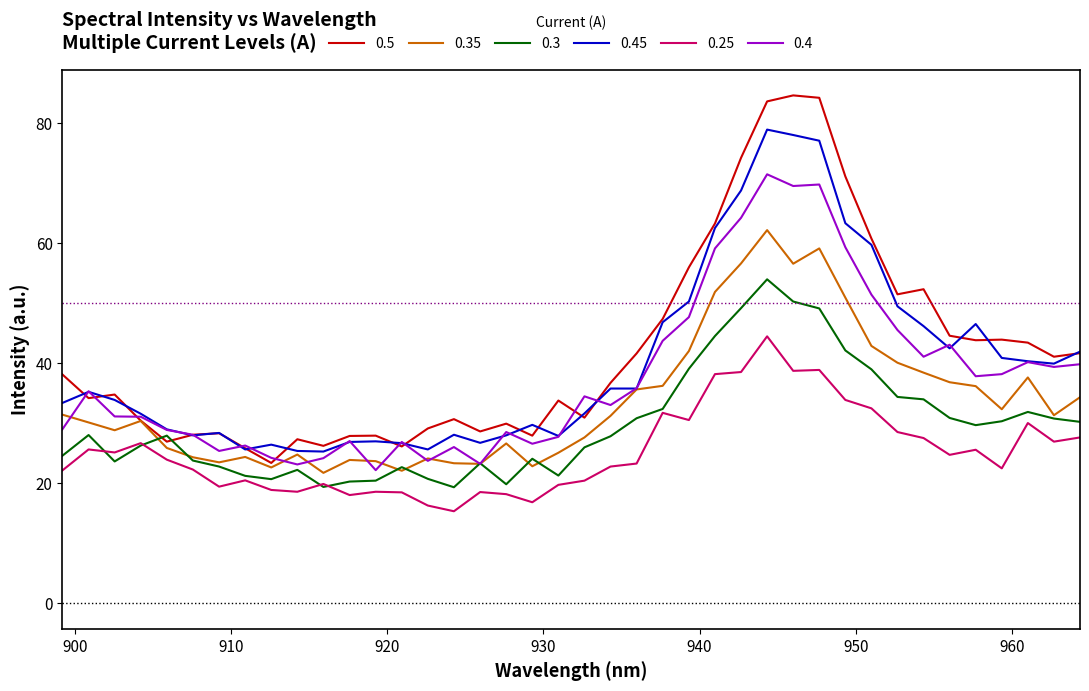

What is the highest value of the 0.5 series?

84.7